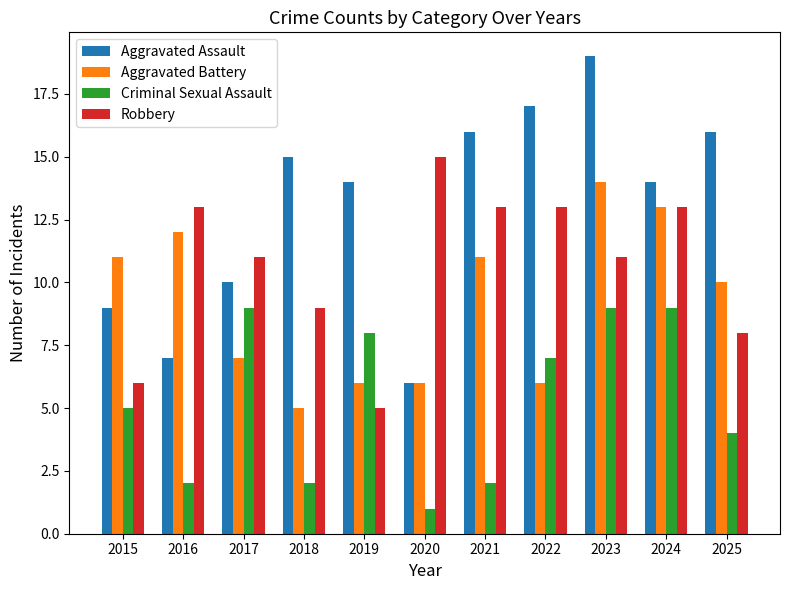

Rank the series at 2019 from lowest to highest value.

Robbery, Aggravated Battery, Criminal Sexual Assault, Aggravated Assault